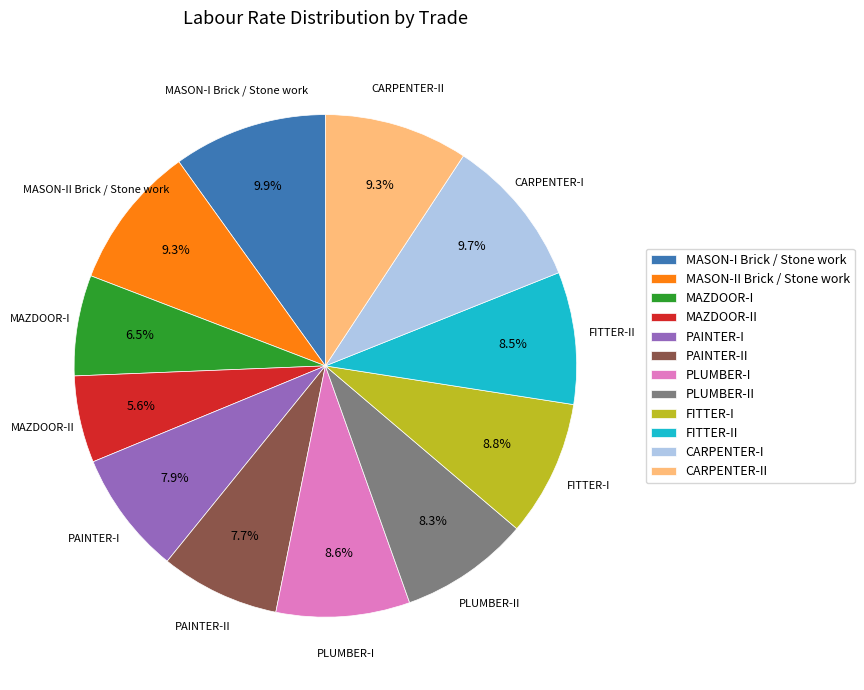

Does PLUMBER-II represent more than half of the total?

No